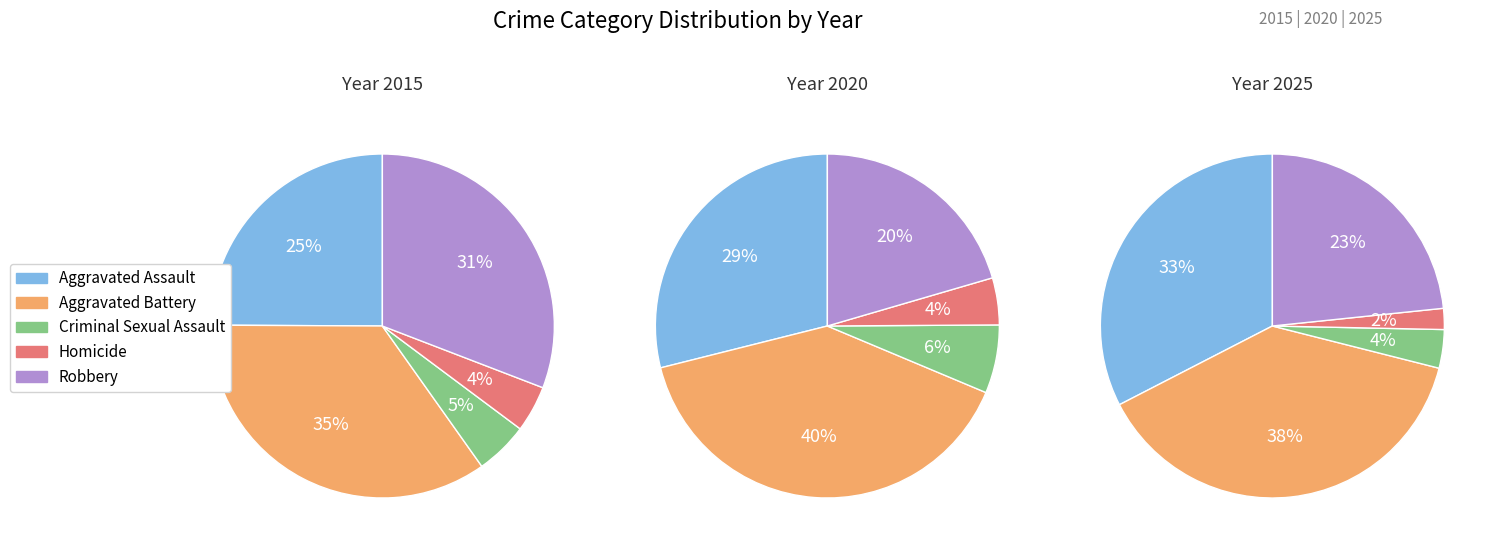

To the nearest percent, what is the difference between the largest and smallest slice percentages?

37%